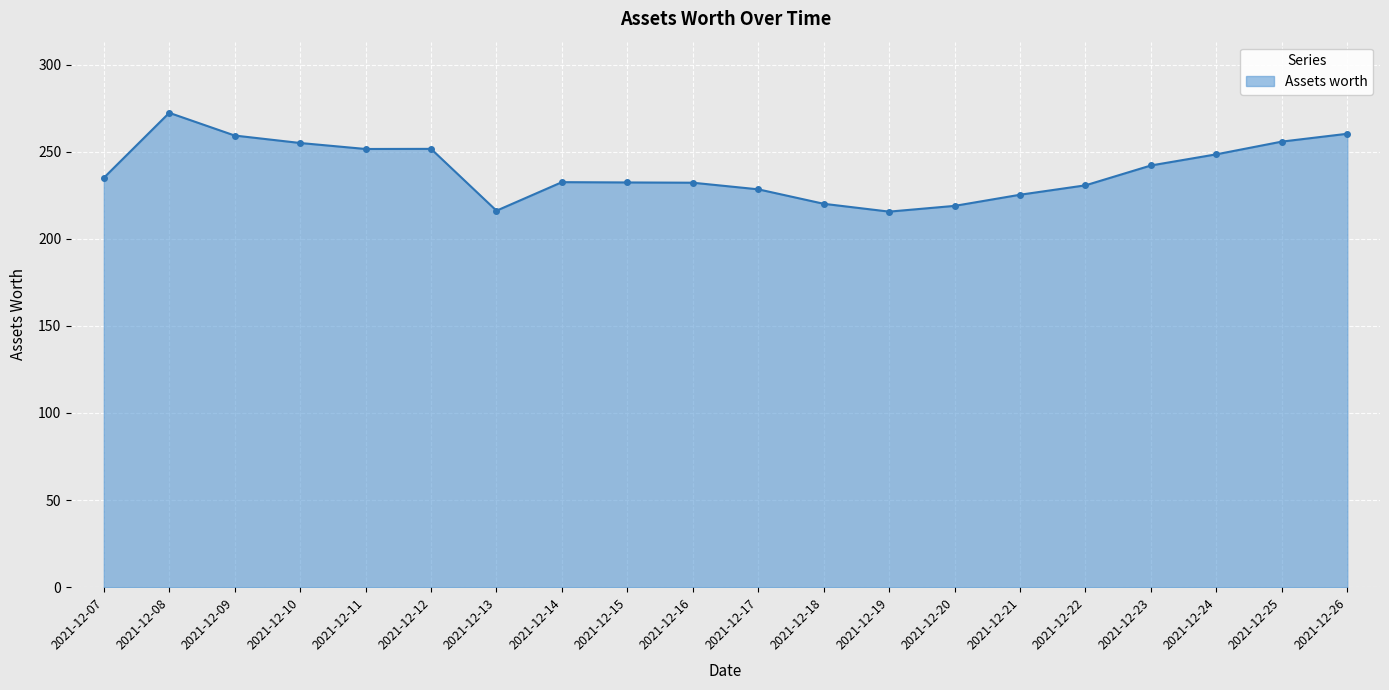

Where is the first local maximum?

2021-12-08